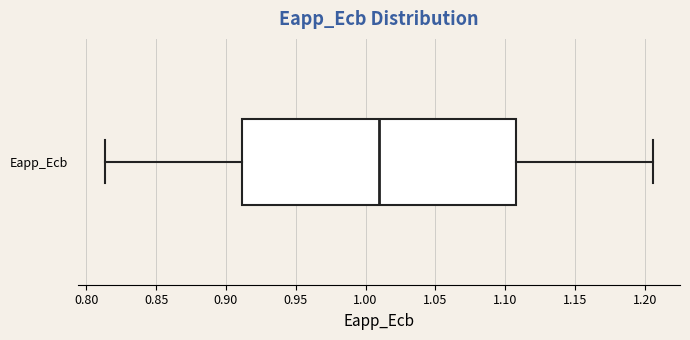

Where does the median line of the box for Eapp_Ecb sit on the x-axis? The values are not printed on the chart, so give them approximately, as read against the axis.

1.010